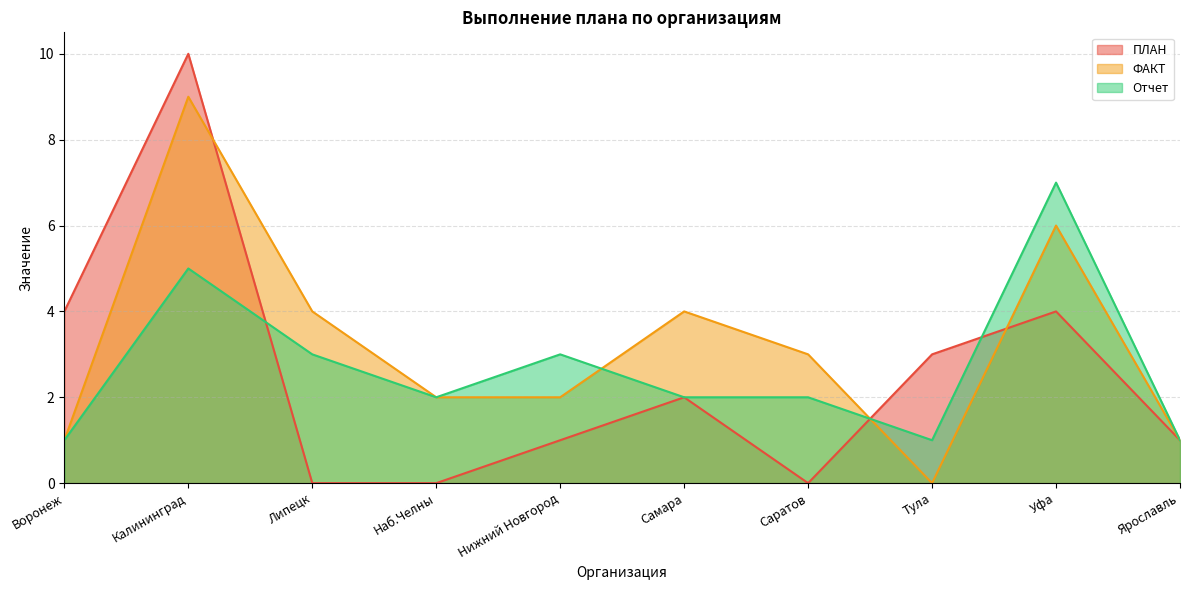

What position from the right is Нижний Новгород?

6